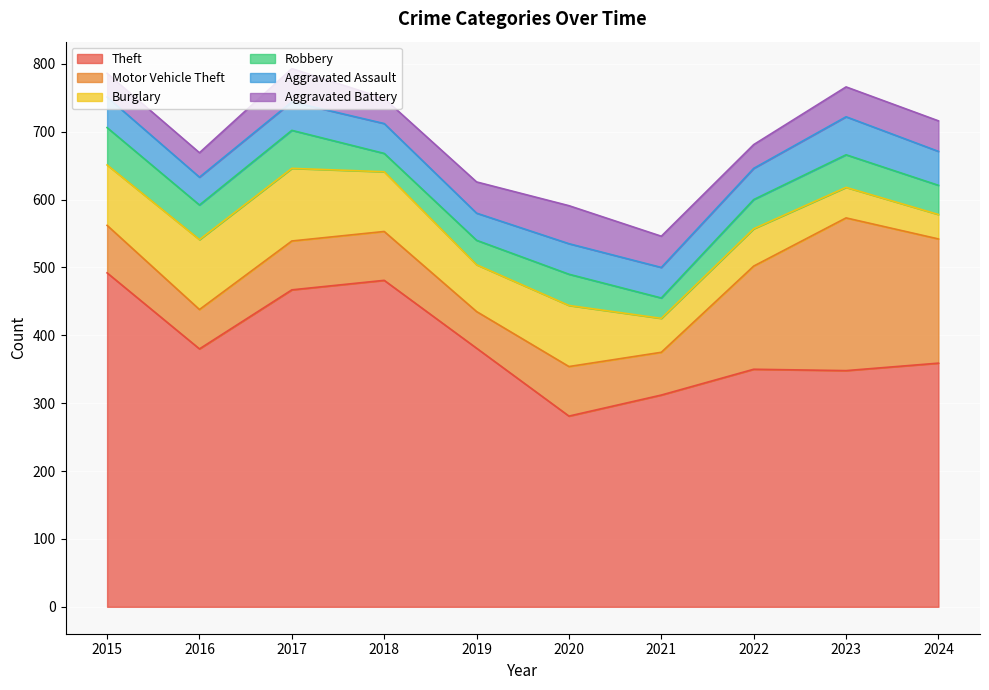

What is the maximum value for Robbery?

56